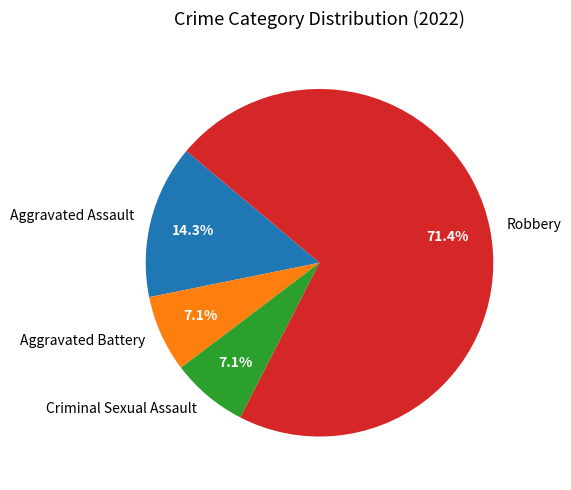

Which has a higher value, Aggravated Battery or Robbery?

Robbery